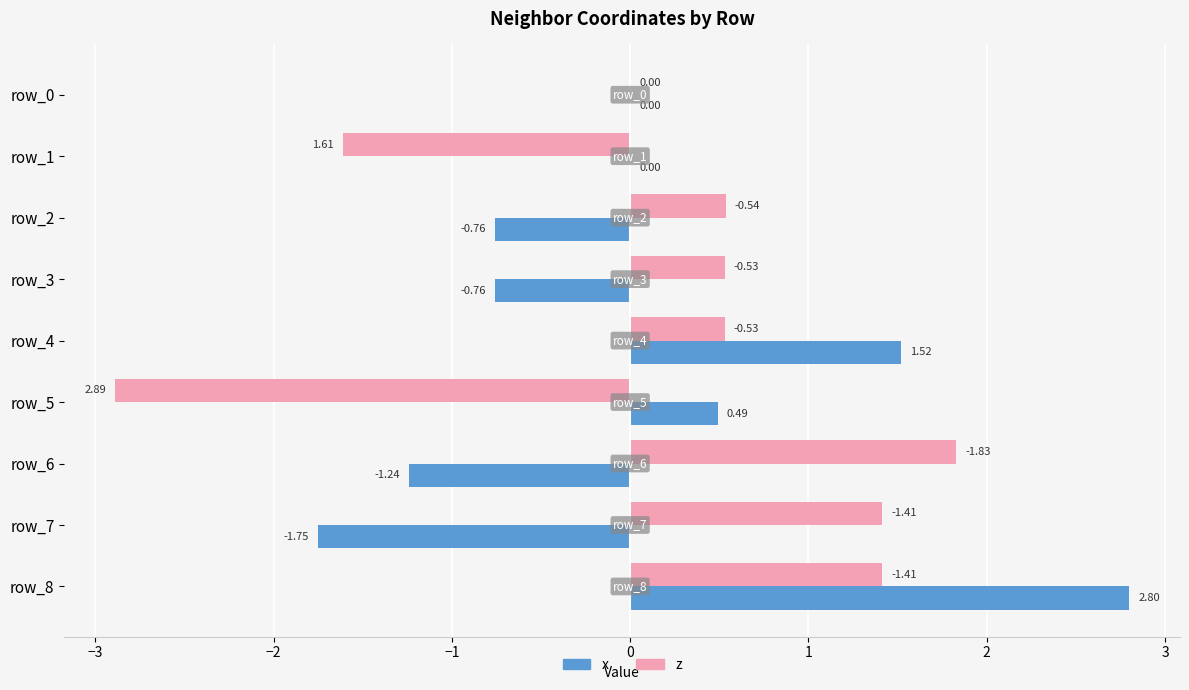

At which category is the sum across all series the highest?

row_8